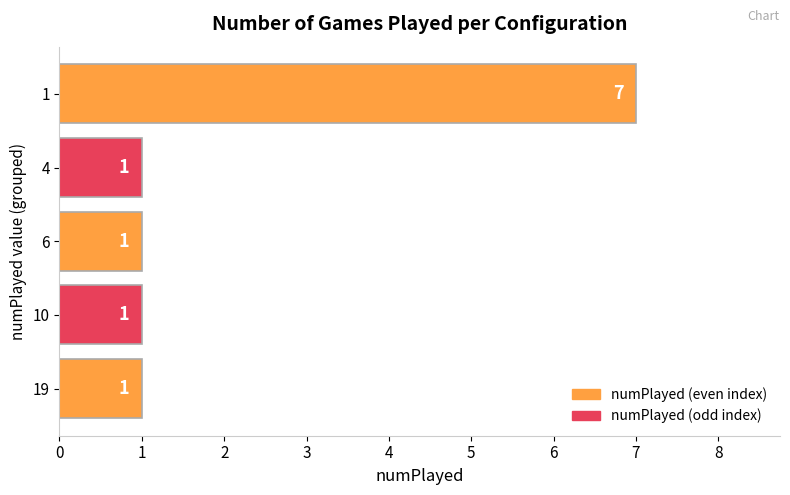

How many values are between 1 and 2?

4